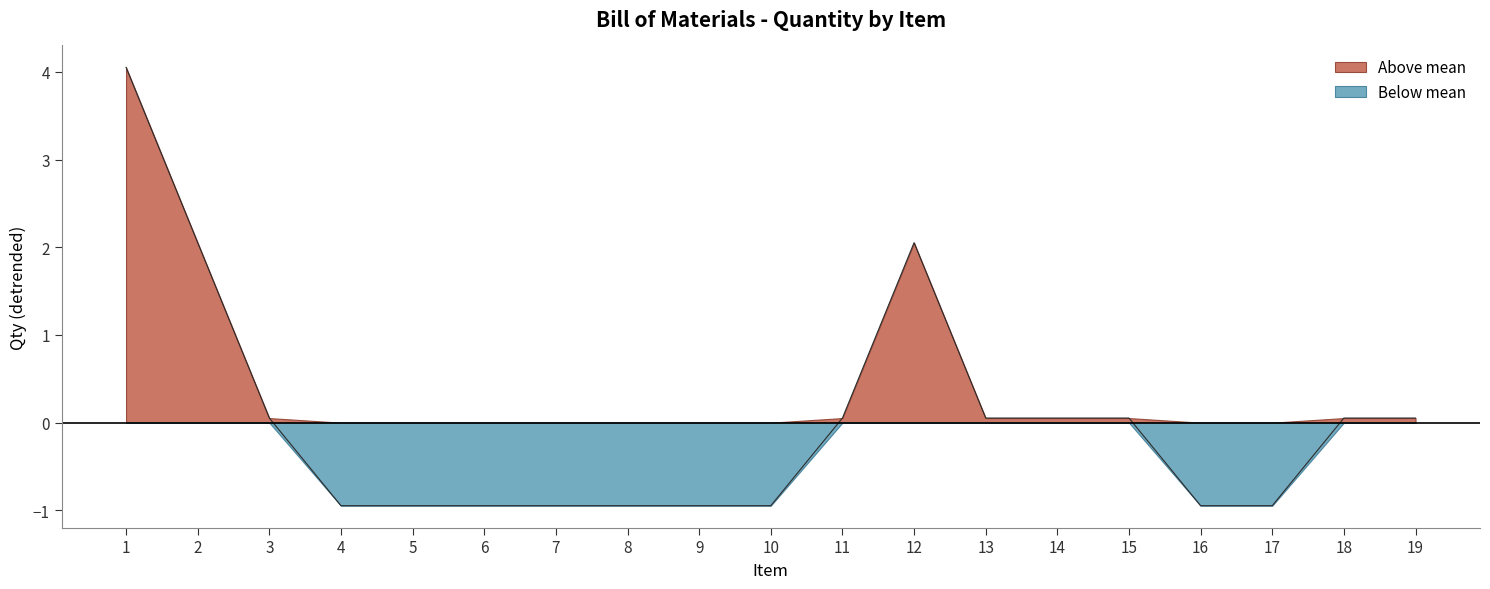

Where does the data first go above 0?

1